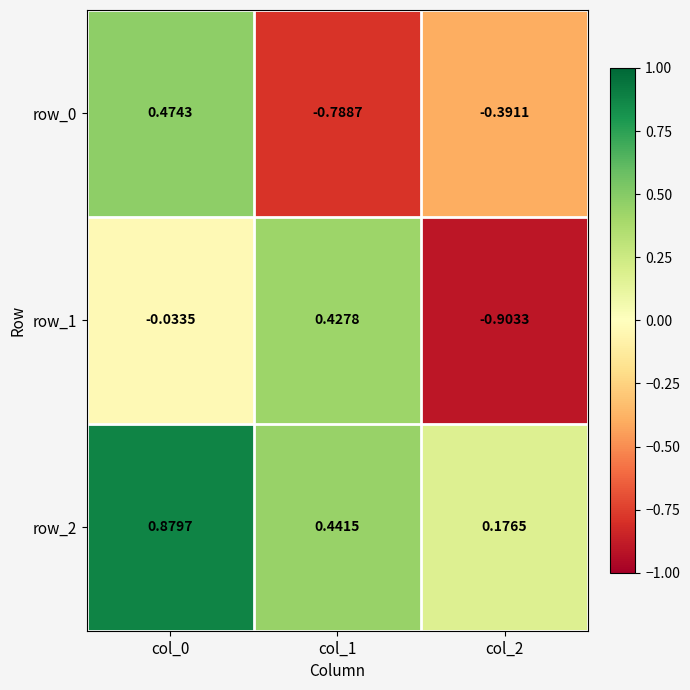

How many series are shown in this chart?

3